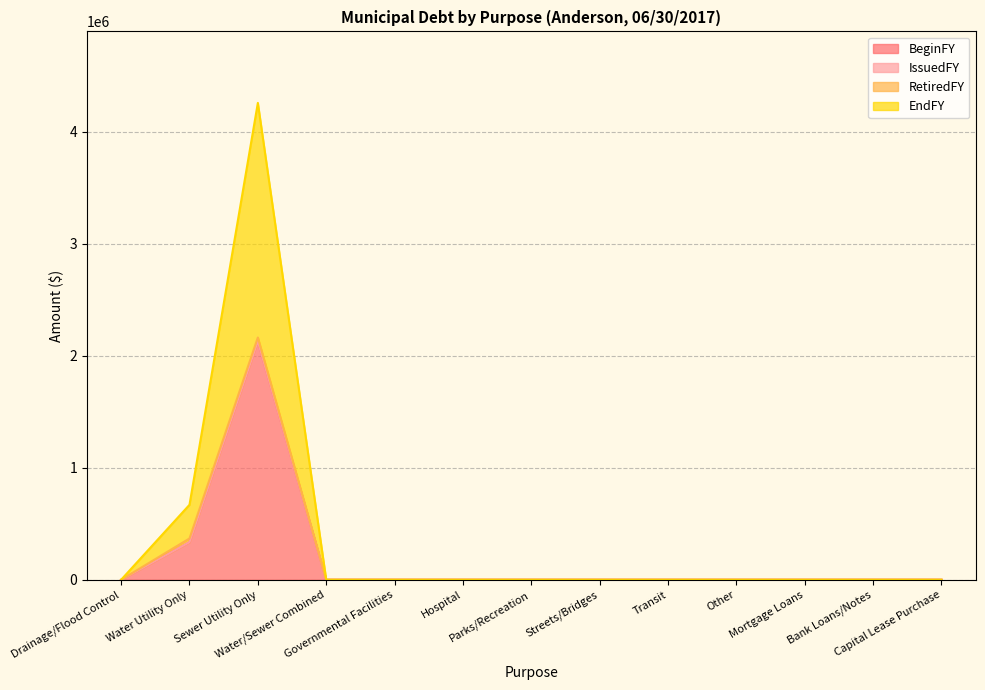

Where is BeginFY nearest to the value 1064243?

Water Utility Only